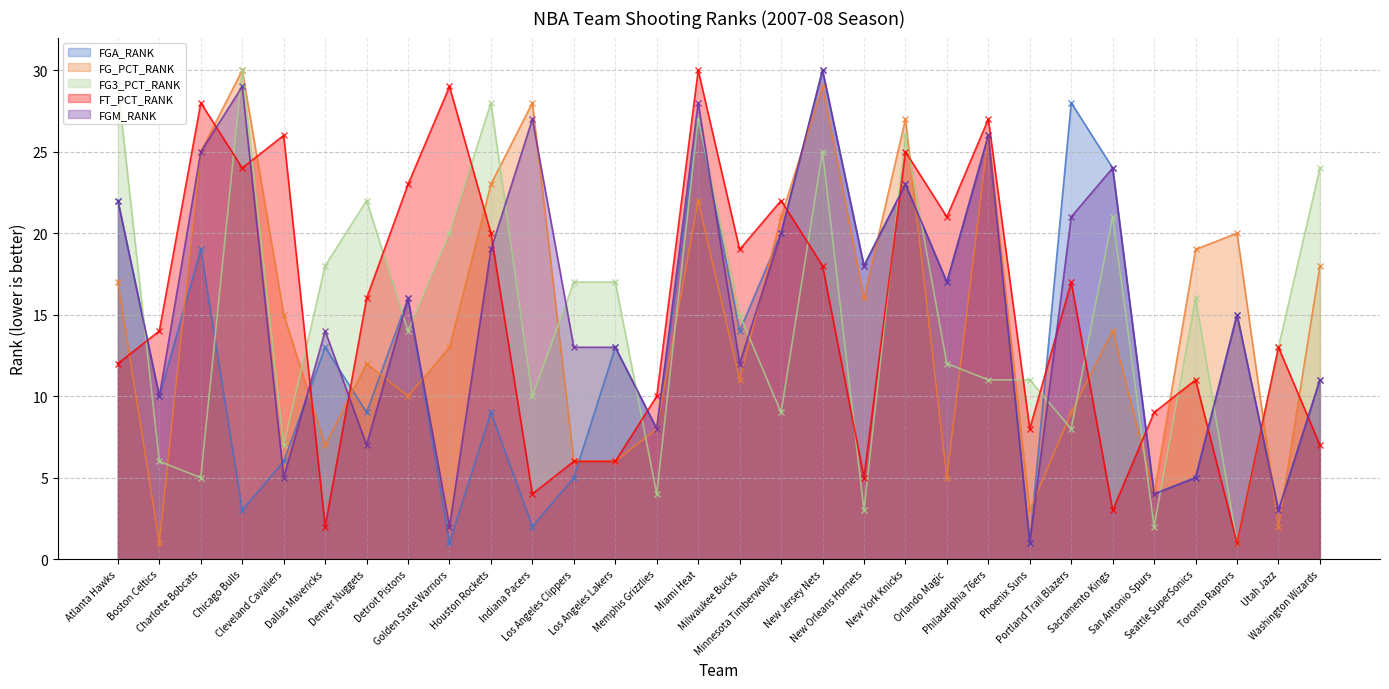

In FT_PCT_RANK, how many points are higher than both neighbors (excluding endpoints)?

10